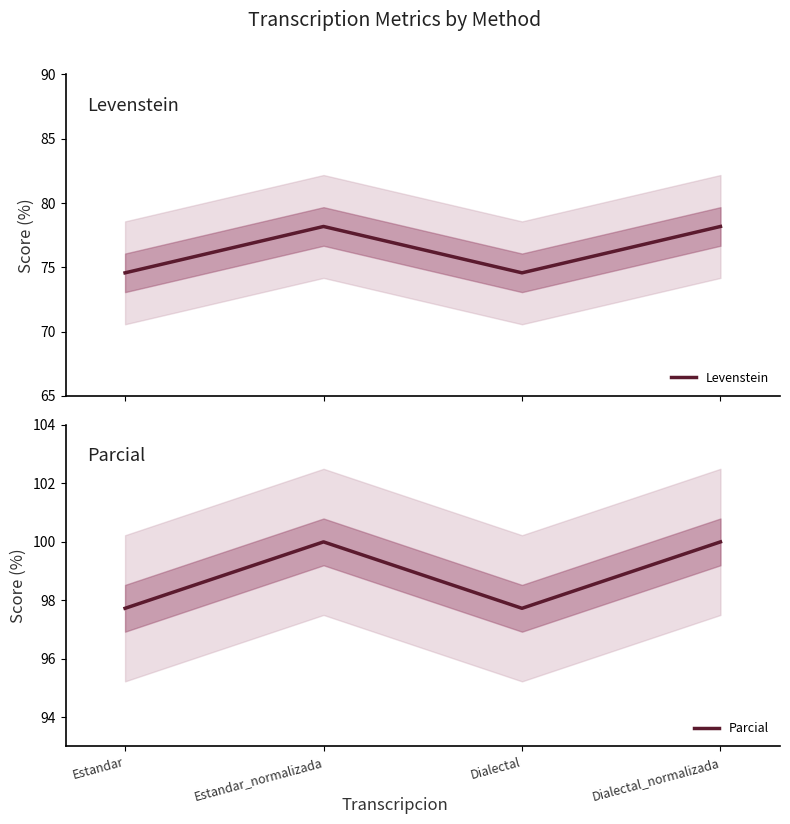

At how many categories does at least one series exceed 90?

4